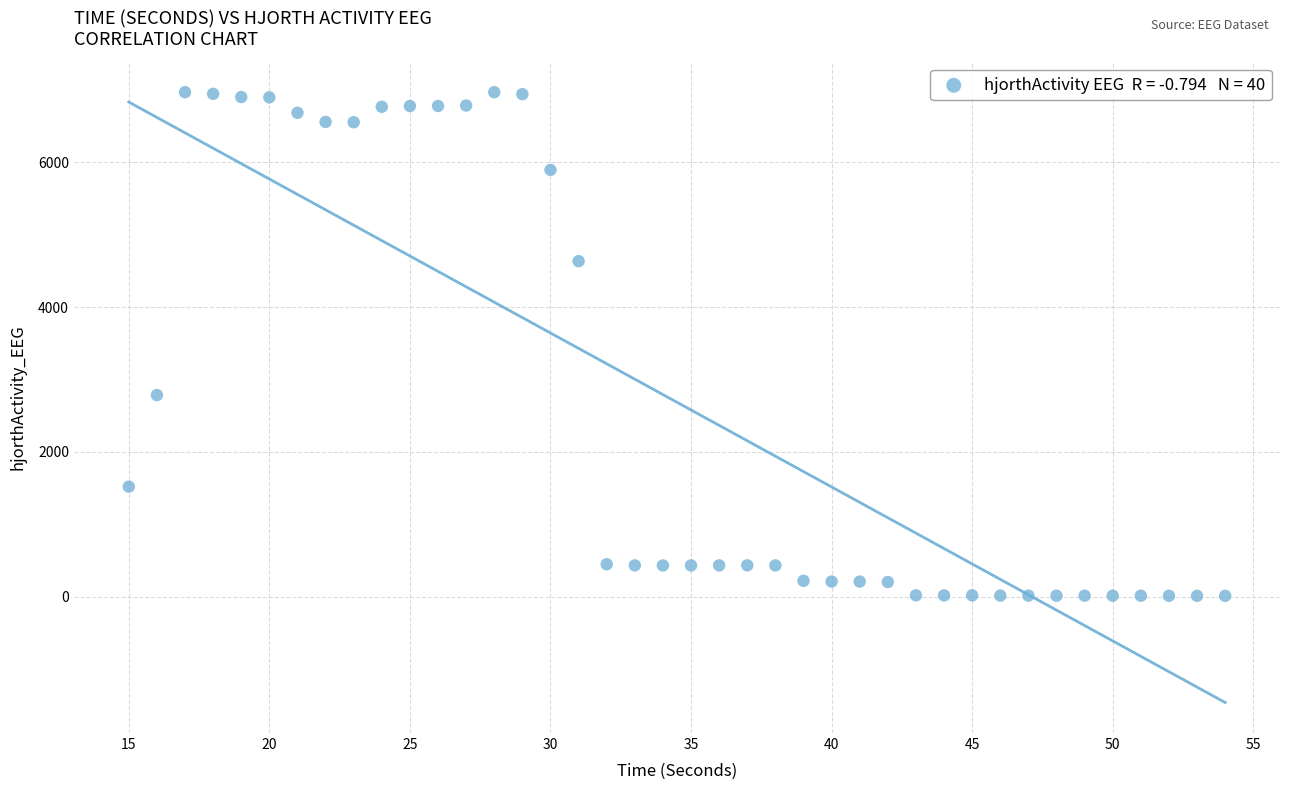

What Y value in the scatter plot is closest to 3489?

2784.3